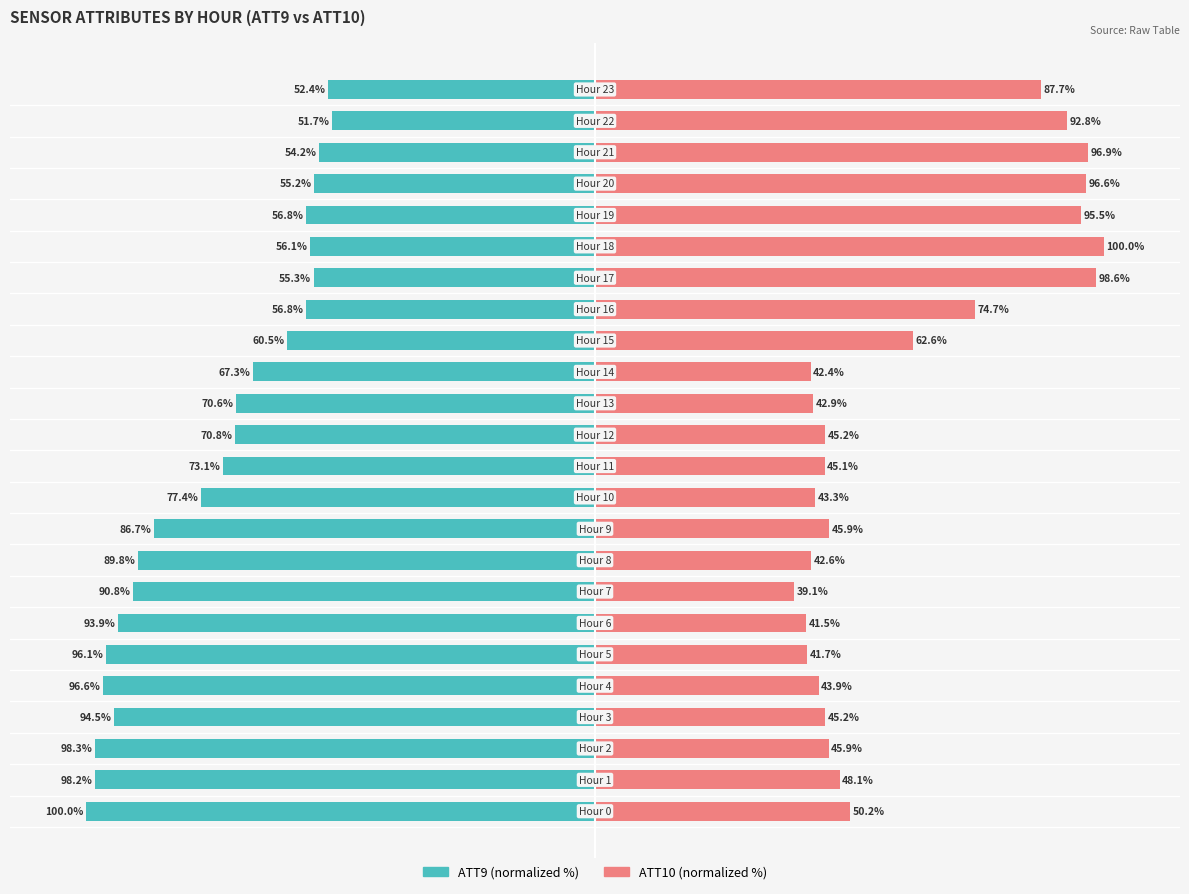

What is the difference between the ATT9 values at 20 and 18?

0.9